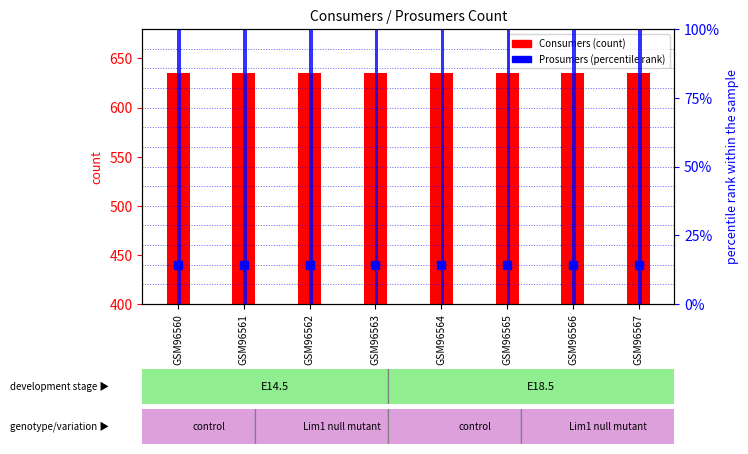

Which series reaches the minimum Y coordinate?

Prosumers (percentile)